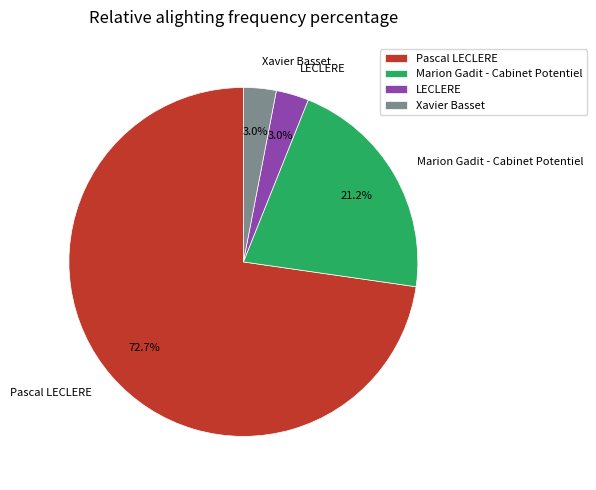

Which category has the biggest portion of the pie?

Pascal LECLERE